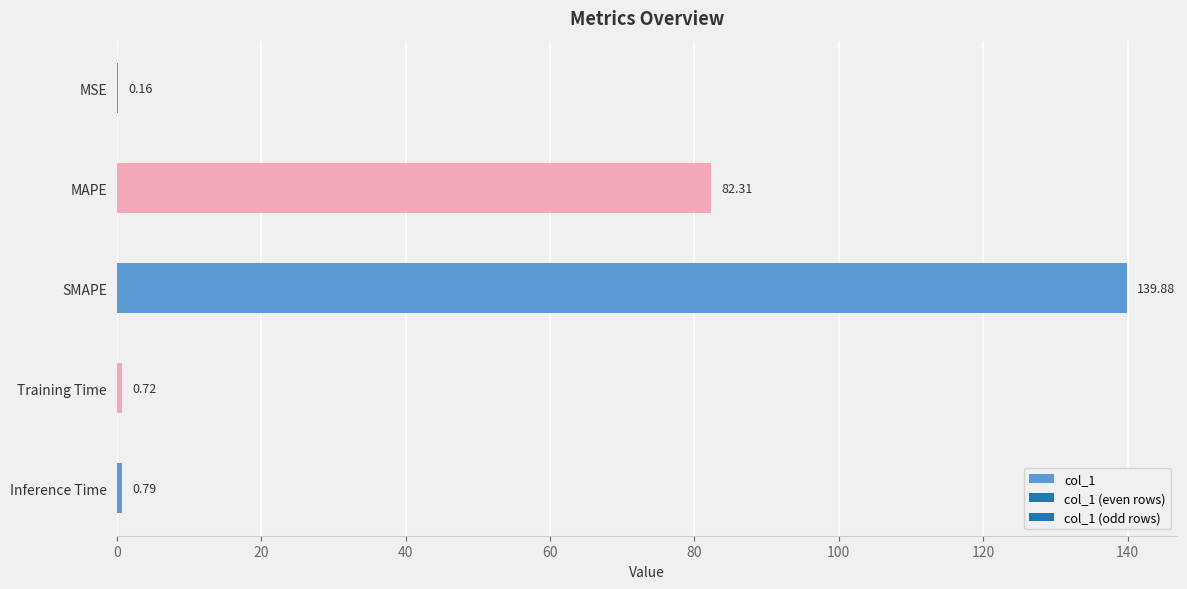

What is the sum of the values at Training Time and MSE?

0.9